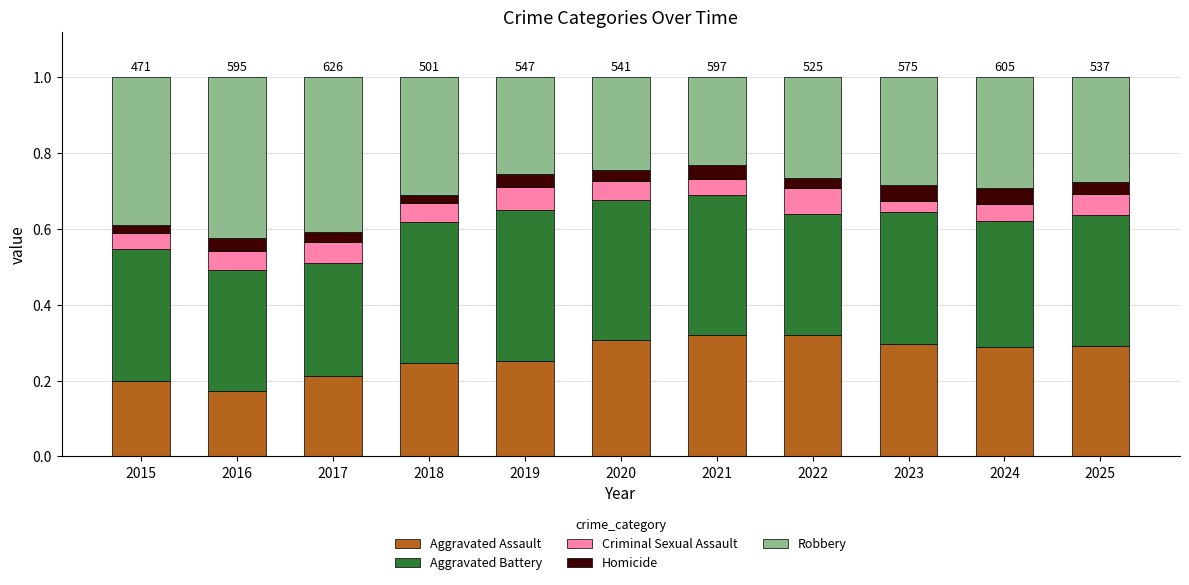

What are all the series names shown in the legend?

Aggravated Assault, Aggravated Battery, Criminal Sexual Assault, Homicide, Robbery